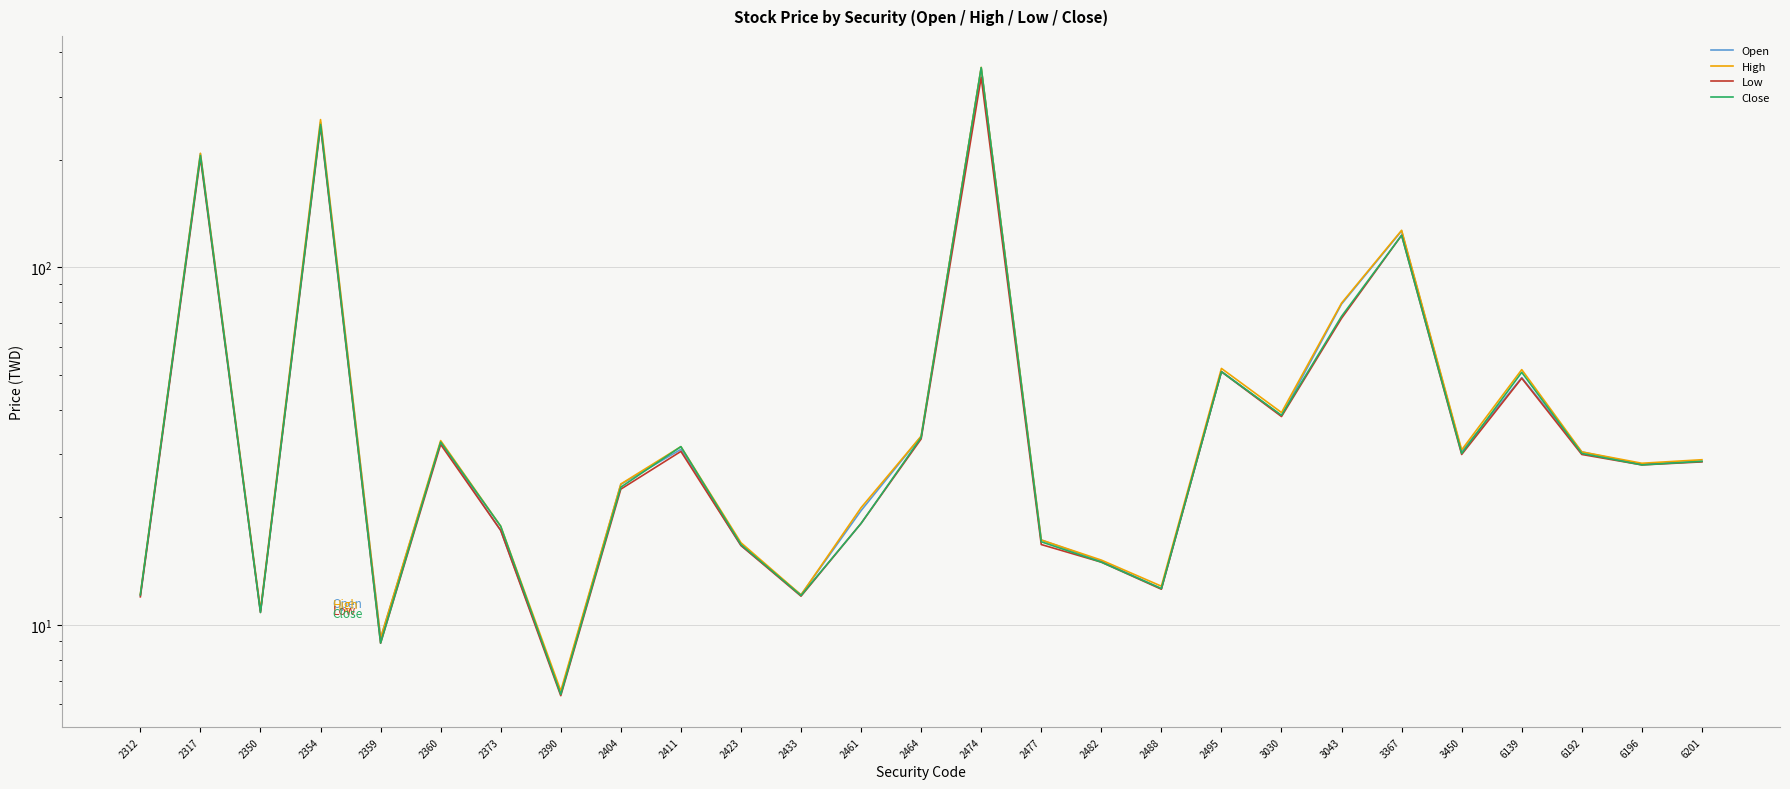

The Close series shows 32.3 at 2461. True or false?

False